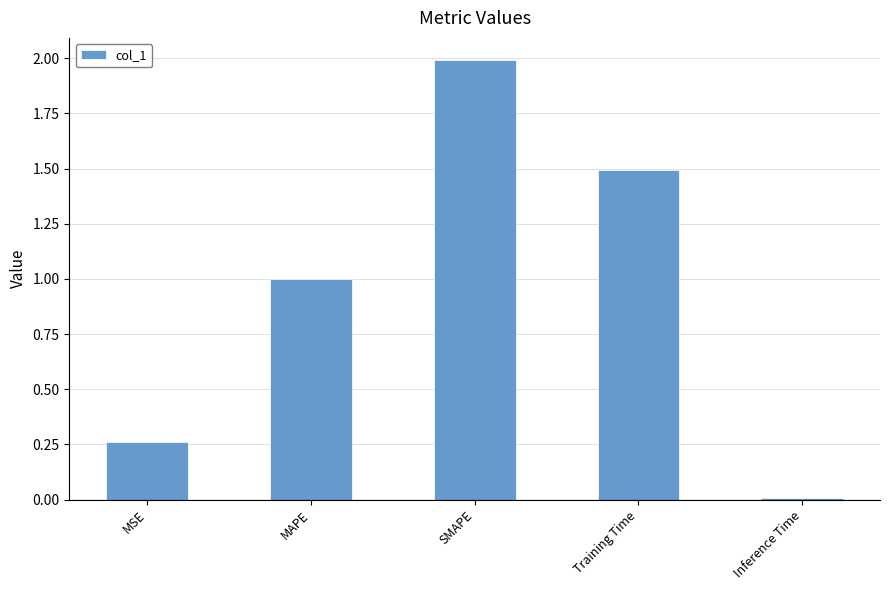

Rank the categories by value from lowest to highest.

Inference Time, MSE, MAPE, Training Time, SMAPE